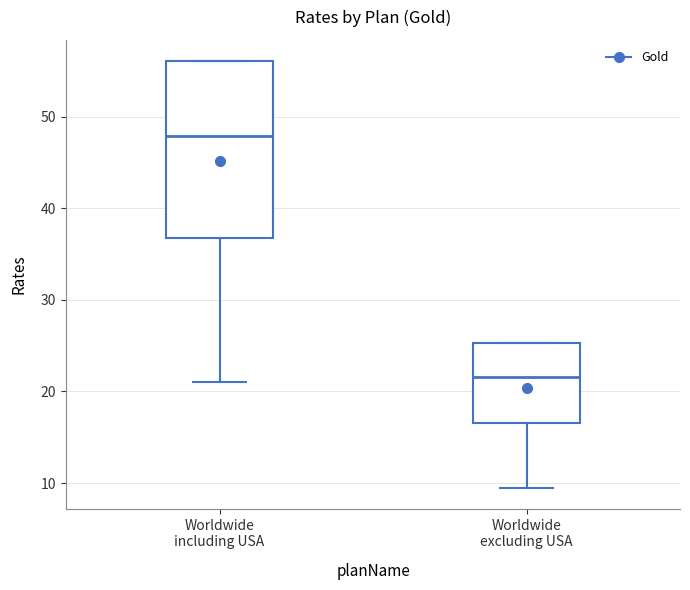

Where does the lower whisker of the box for Worldwide including USA end on the y-axis? The values are not printed on the chart, so give them approximately, as read against the axis.

21